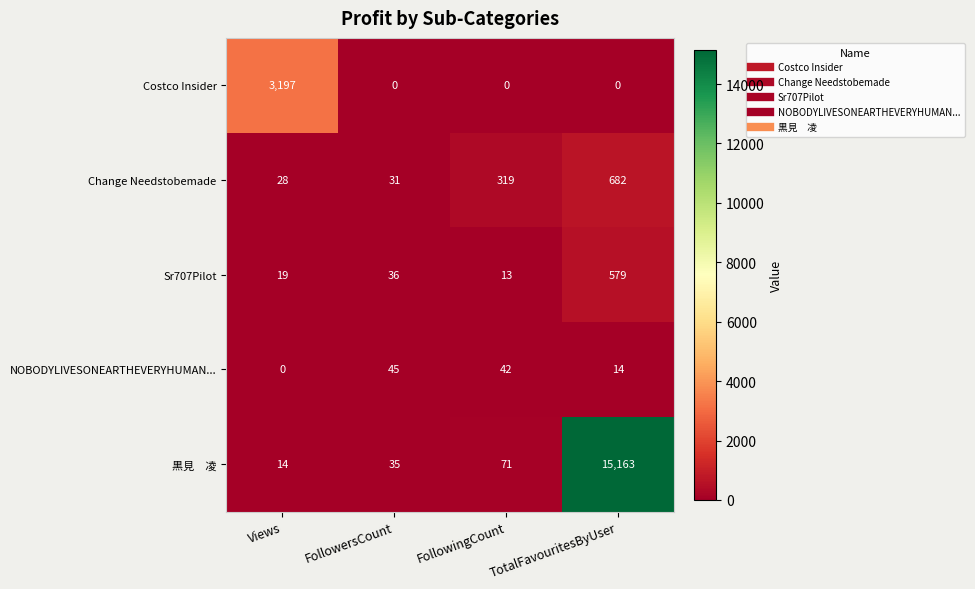

At which label is NOBODYLIVESONEARTHEVERYHUMAN... closest to 22?

TotalFavouritesByUser